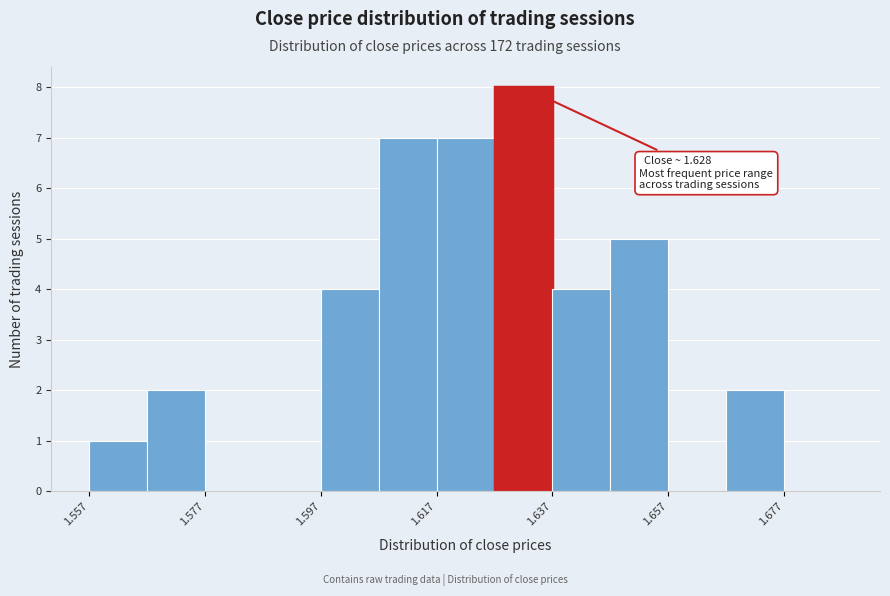

Over which range of the x-axis is the bar tallest?

1.627 to 1.637